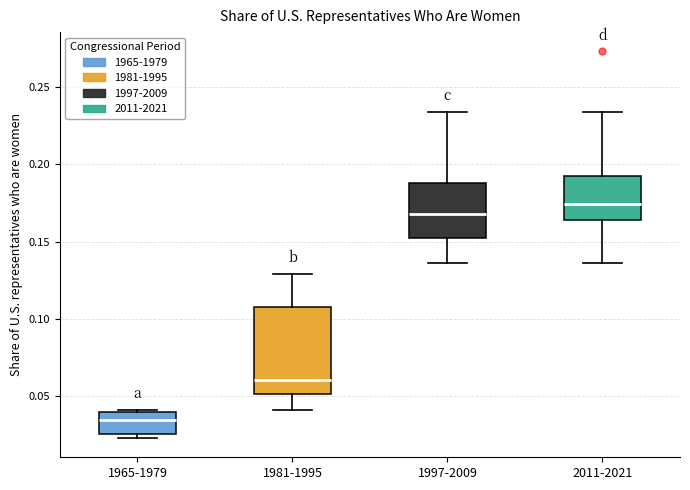

Comparing the boxes themselves (not the whiskers), which one is the tallest?

1981-1995